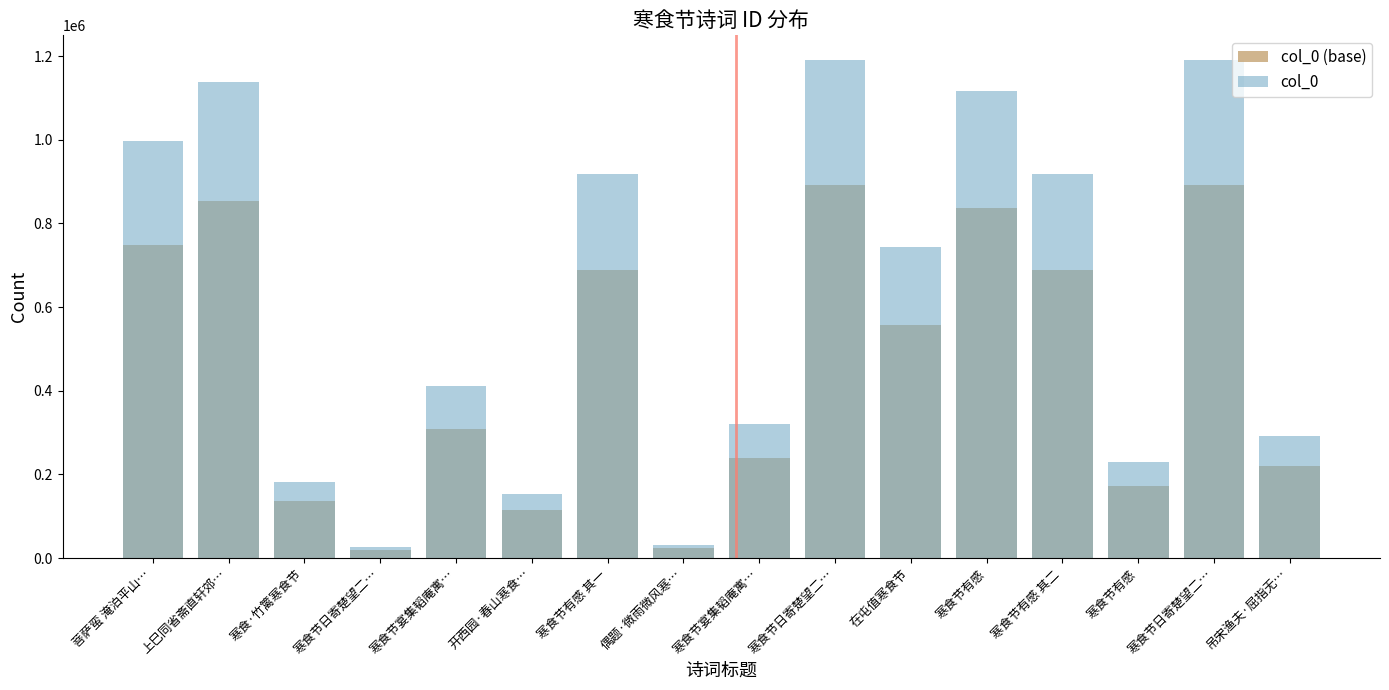

Where is col_0 (base) nearest to the value 456219?

在屯值寒食节